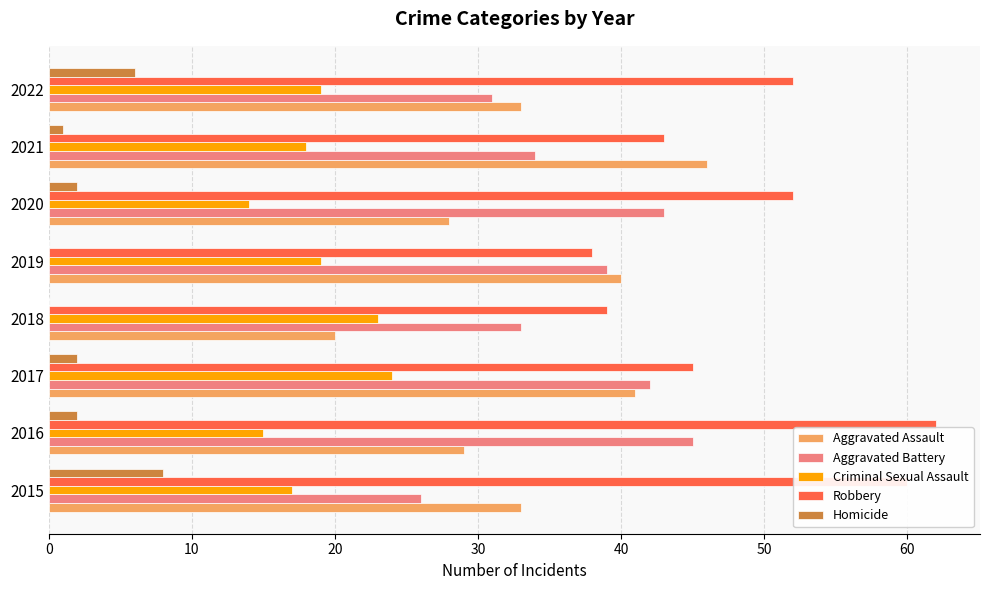

Is it true that Aggravated Assault equals 33 at 2015?

True